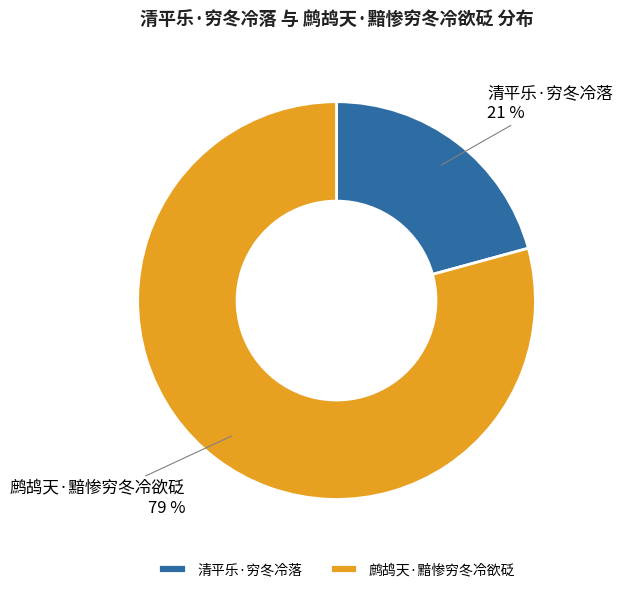

True or false: 鹧鸪天·黯惨穷冬冷欲砭 accounts for 79% of the total.

True